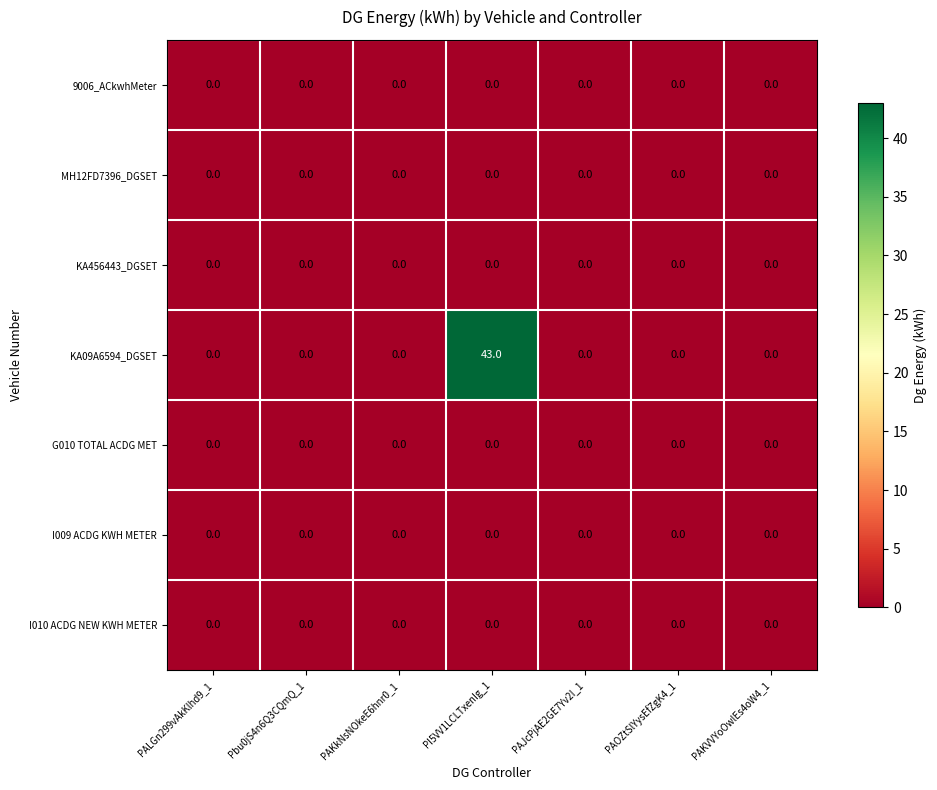

The value of KA456443_DGSET at PALGn299vAkKlhd9_1 is 0. True or false?

True